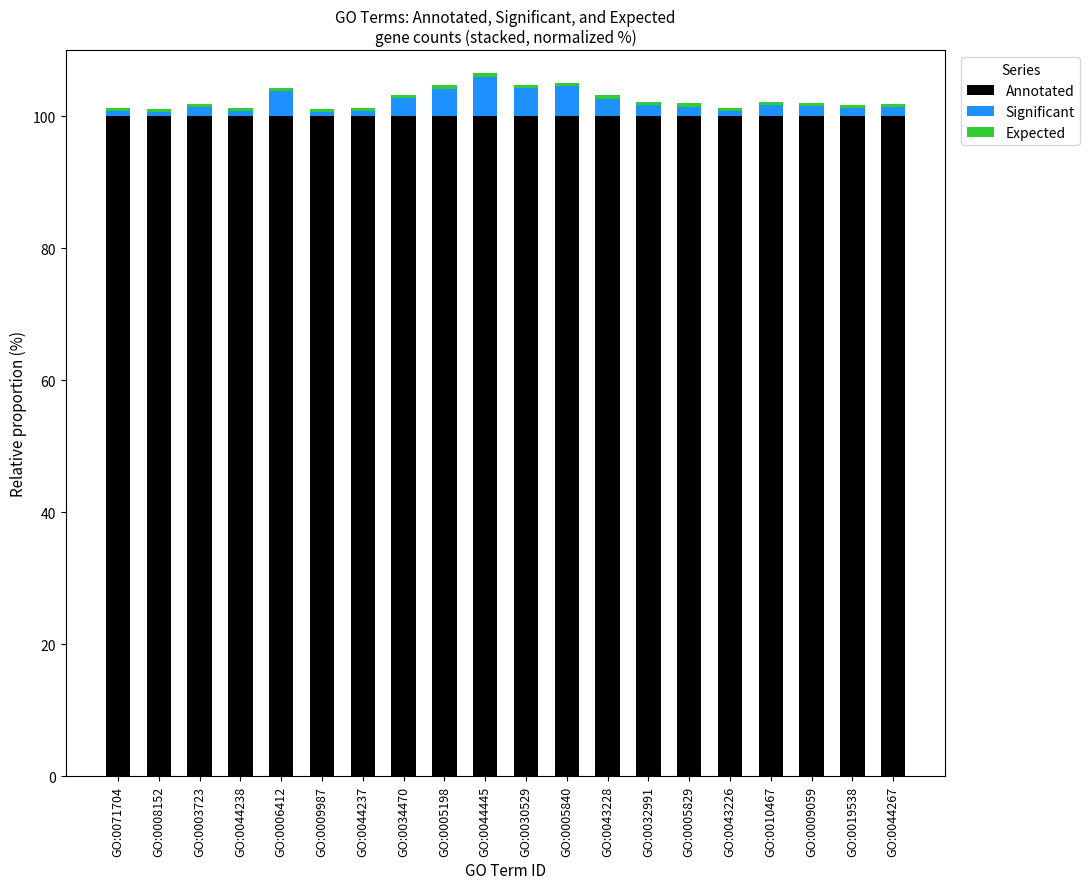

How many bars are there in total?

20